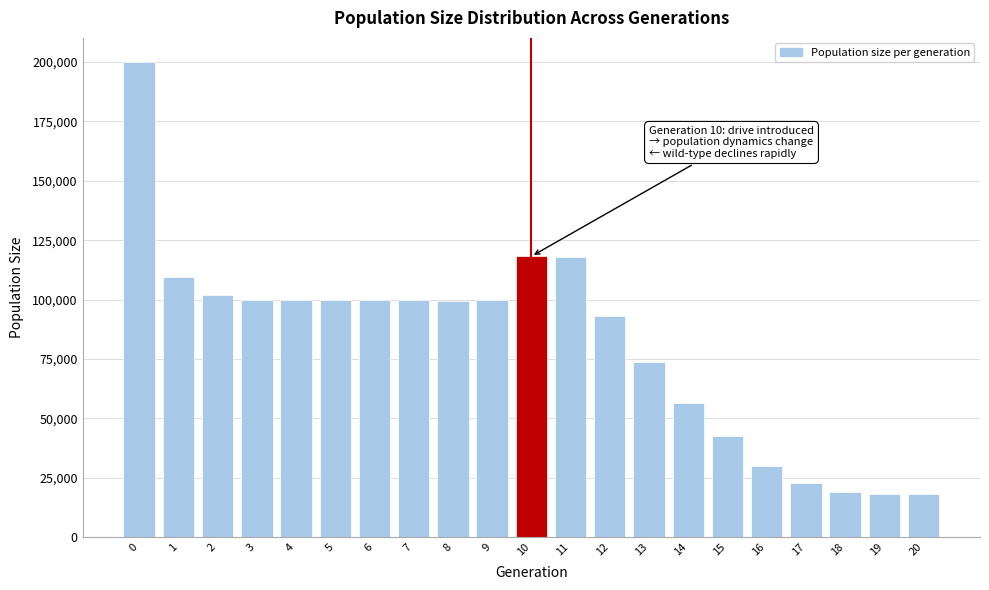

What is the minimum value shown in the chart?

18000